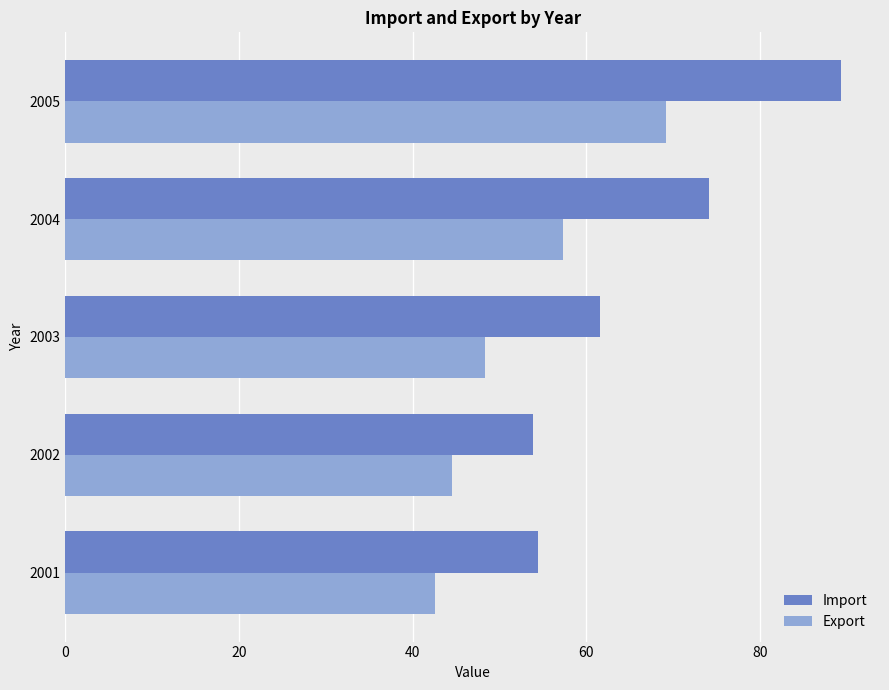

Which series has the largest range (max minus min)?

Import